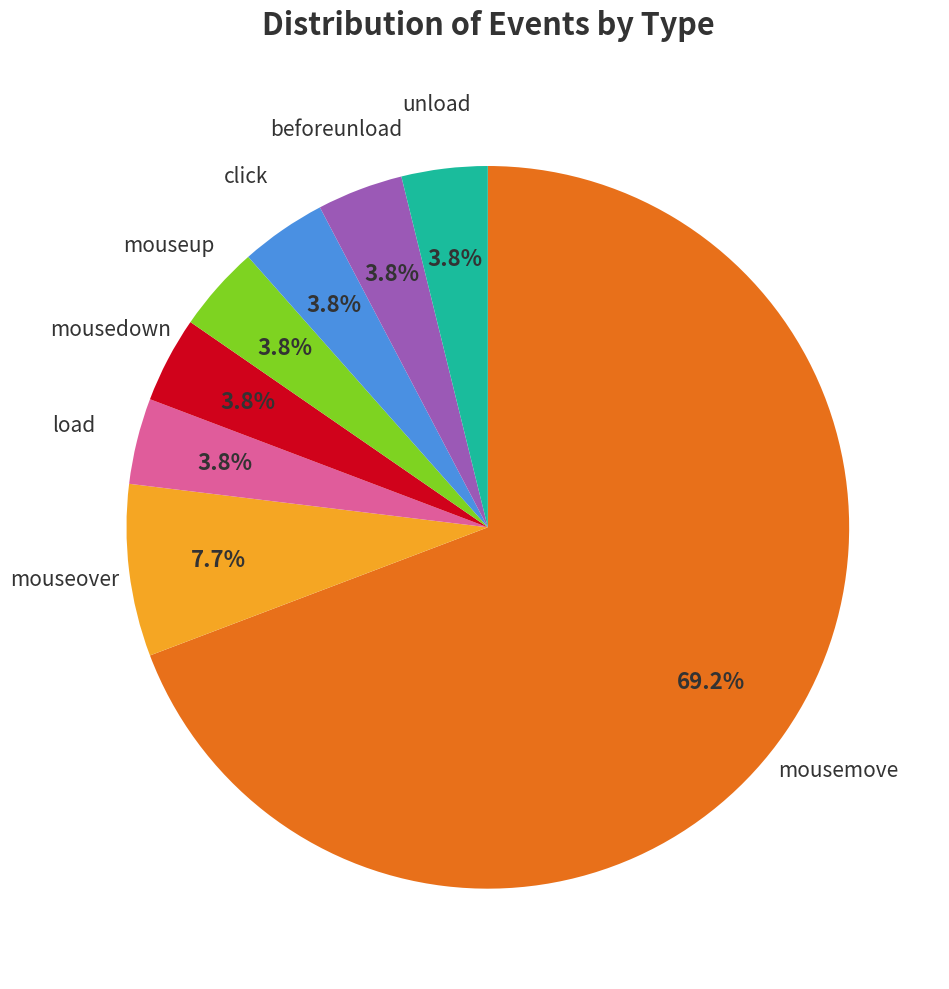

Does any single category account for the majority?

Yes